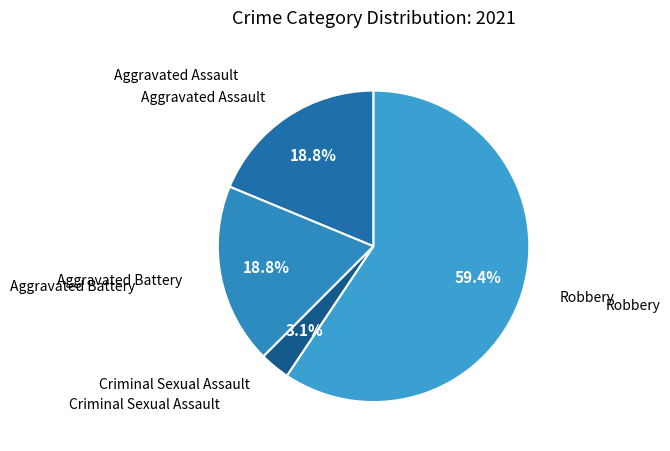

Which slice represents more than half of the pie?

Robbery